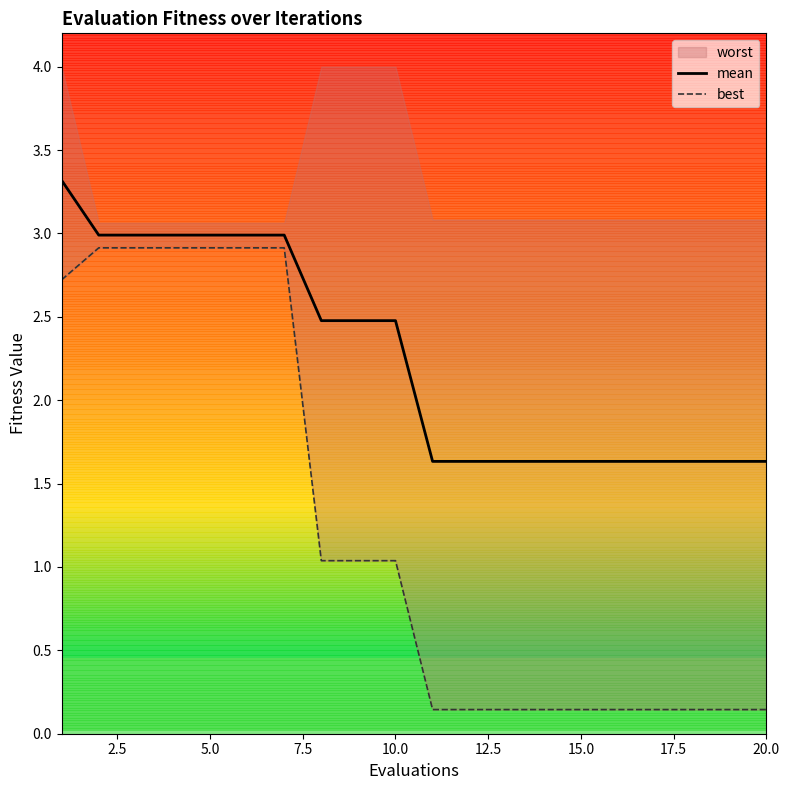

What is the difference between the maximum and minimum values in the best series?

2.8